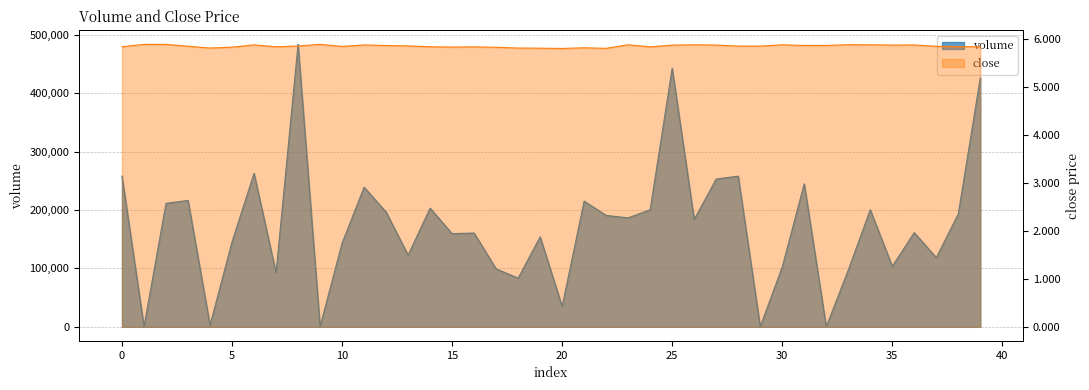

How many close values are between 5 and 6?

40